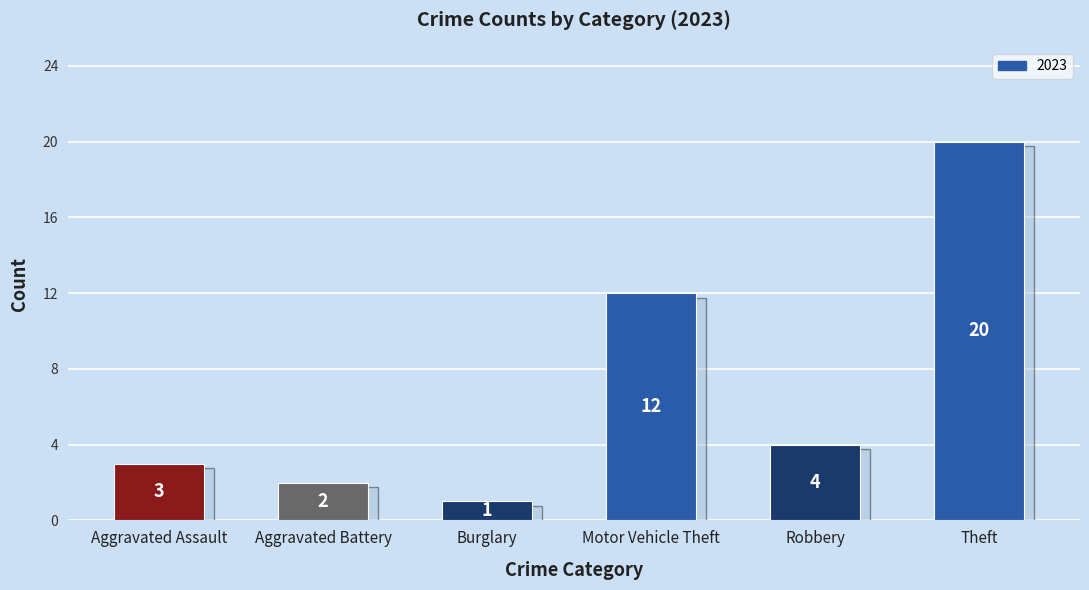

The value at Motor Vehicle Theft is 12. True or false?

True